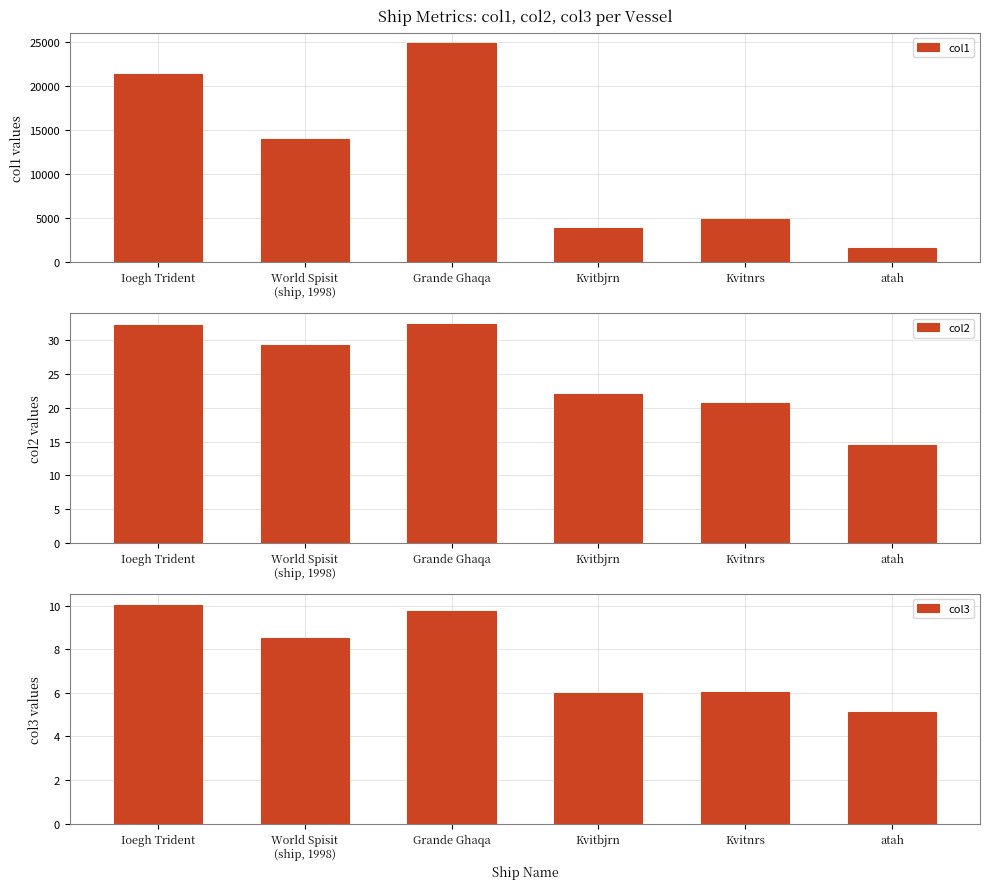

What is the label of the 2nd bar from the right?

Kvitnrs